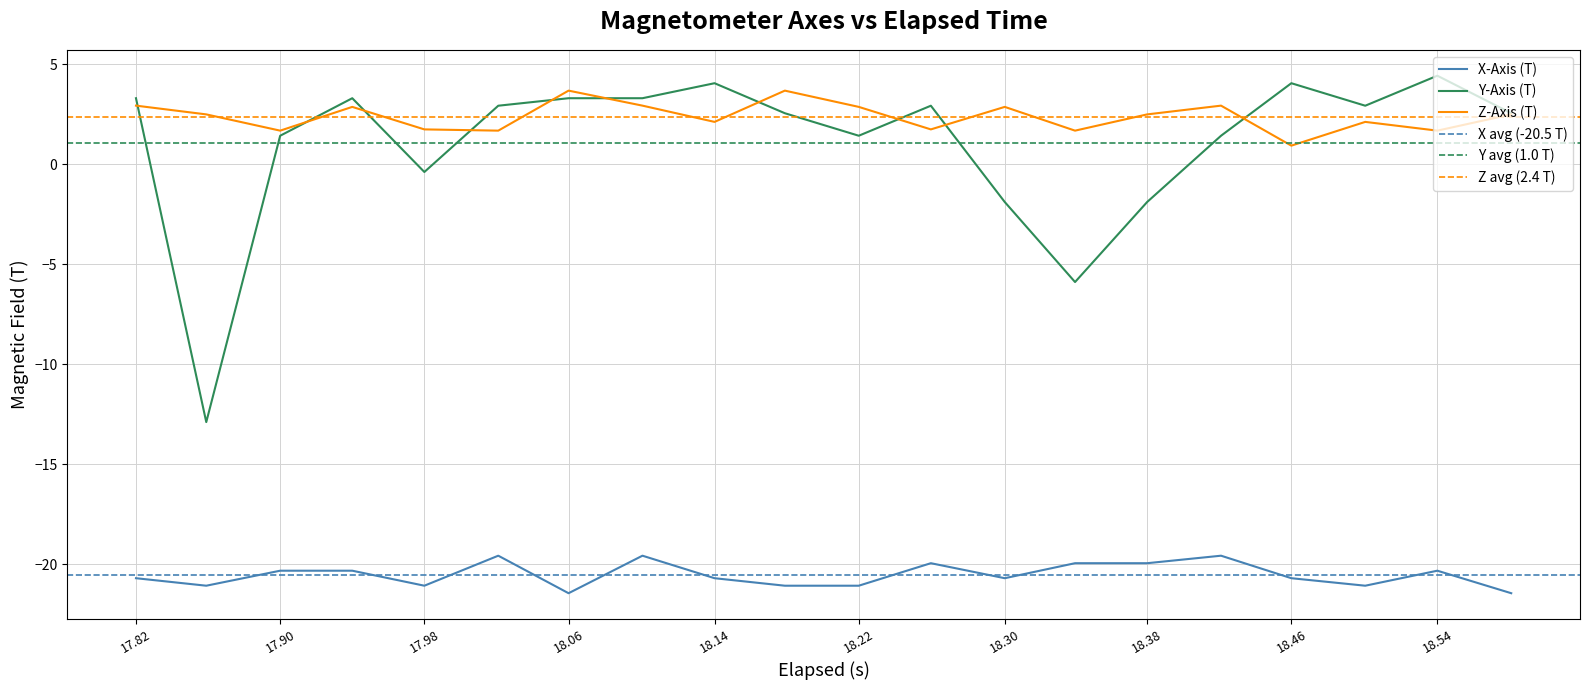

True or false: Y-Axis (T) and X-Axis (T) intersect in this chart.

False